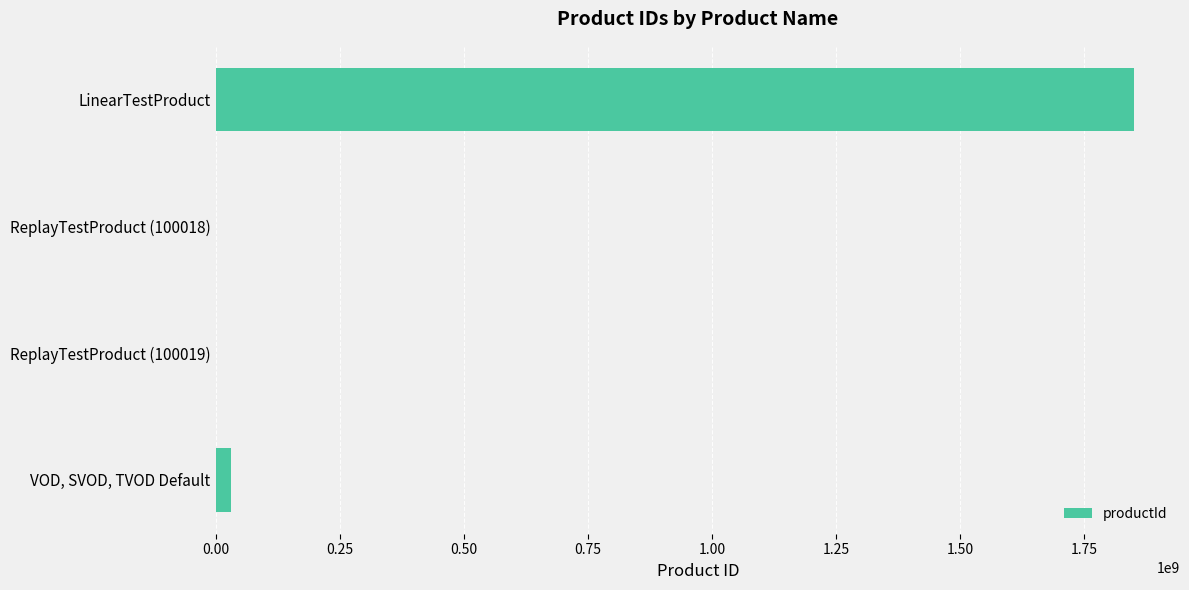

True or false: the data shows 1850000000 at LinearTestProduct.

True